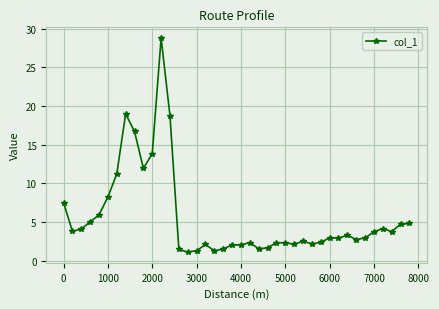

True or false: the data has more than 0 interior local peaks.

True